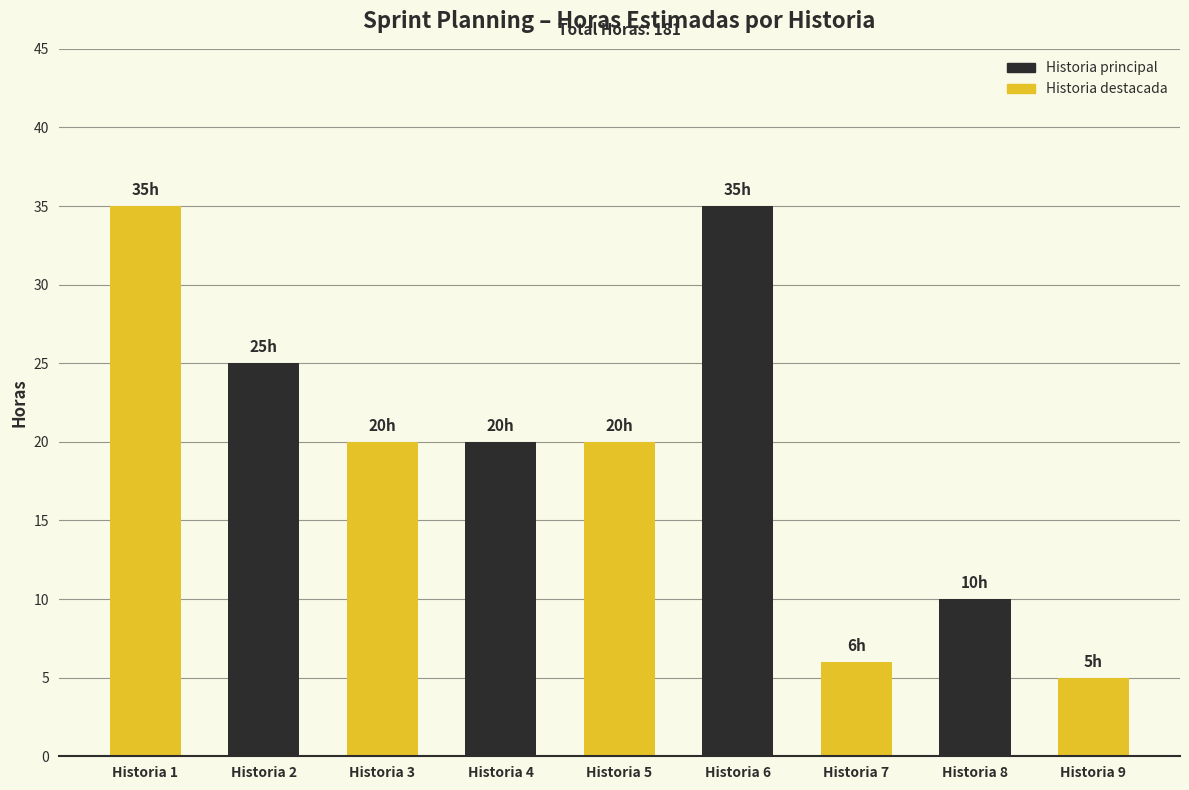

What is the minimum value shown in the chart?

5